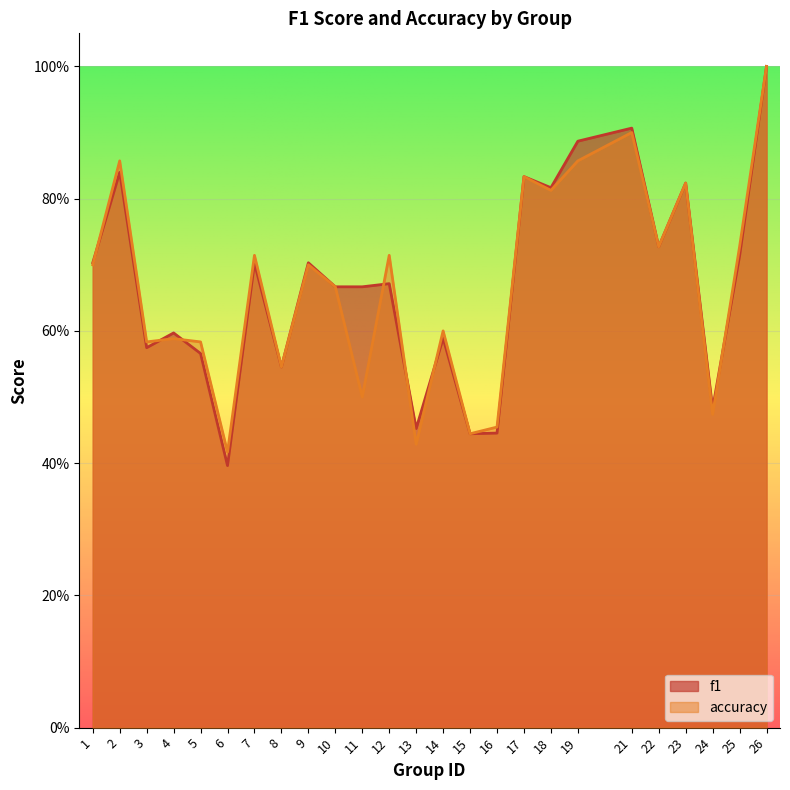

What is the highest value of the f1 series?

1.0